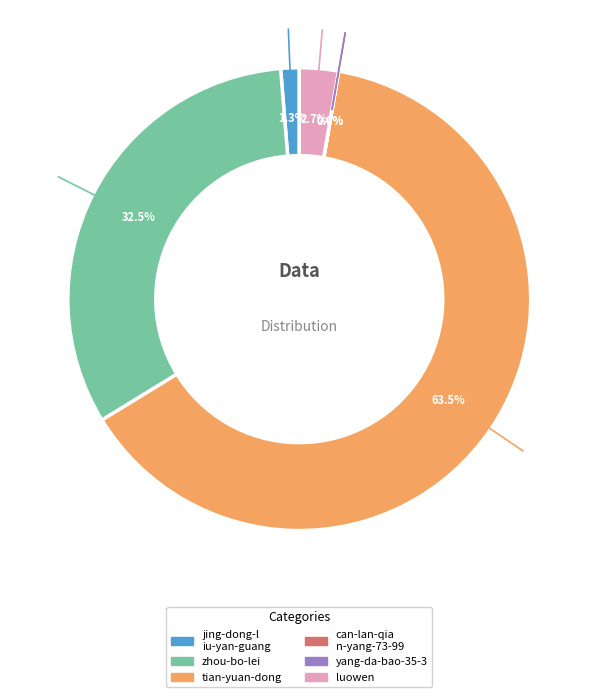

To the nearest percent, what is the average slice percentage?

17%